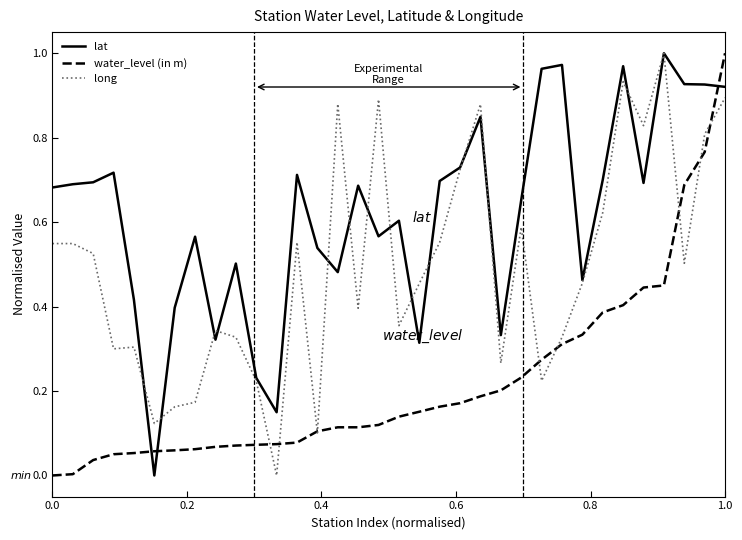

Rank the series by their average value, from lowest to highest.

water_level (in m), long, lat